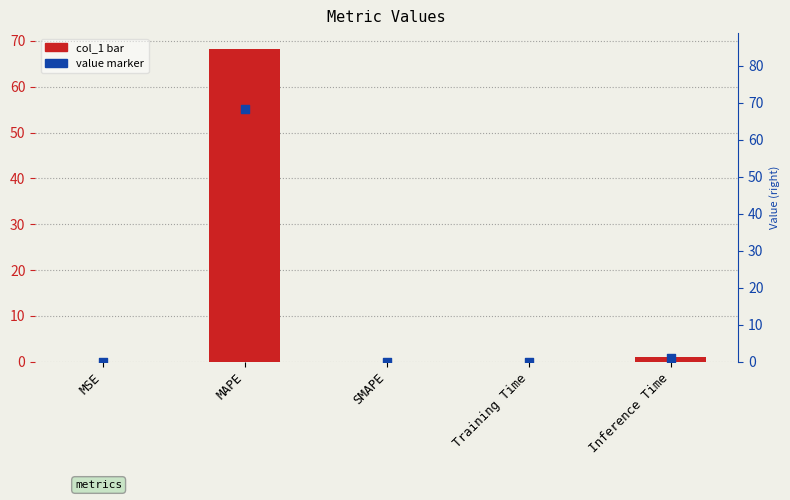

Which series contains the lowest Y value?

col_1